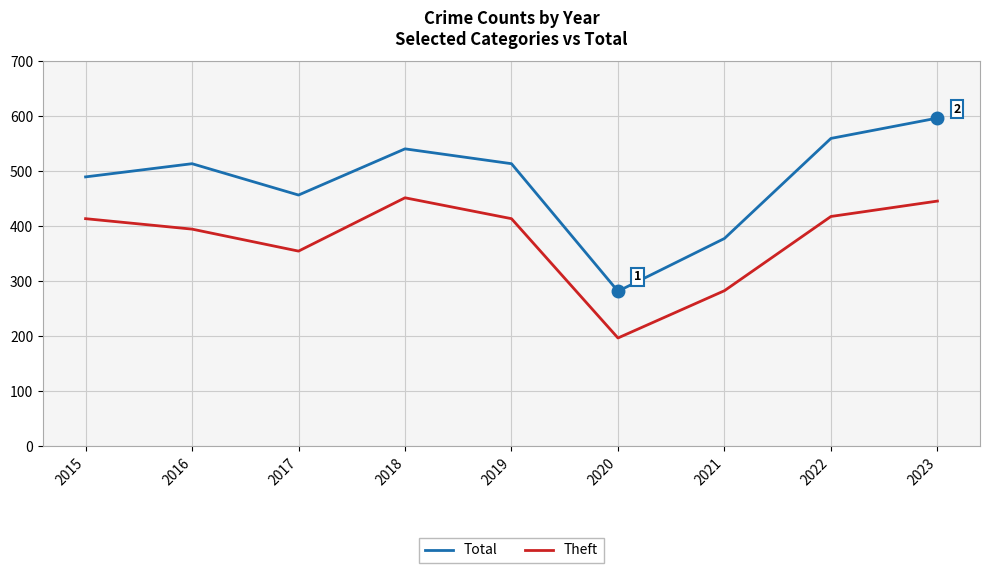

Where is Total nearest to the value 439?

2017